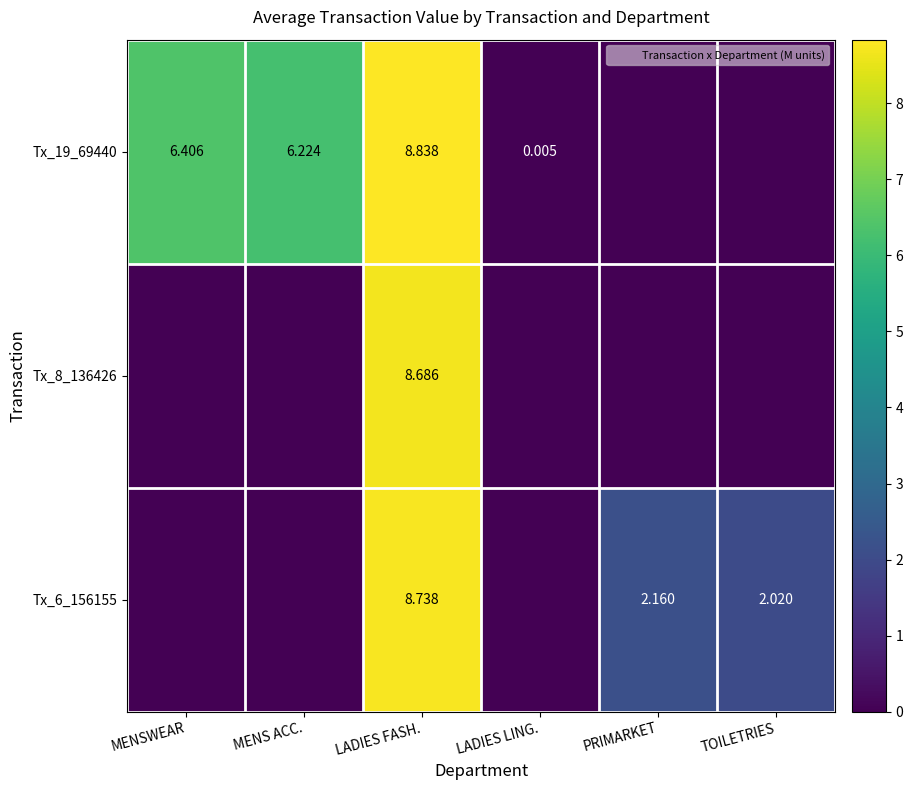

List the series in order of their peak value, lowest first.

Tx_8_136426, Tx_6_156155, Tx_19_69440